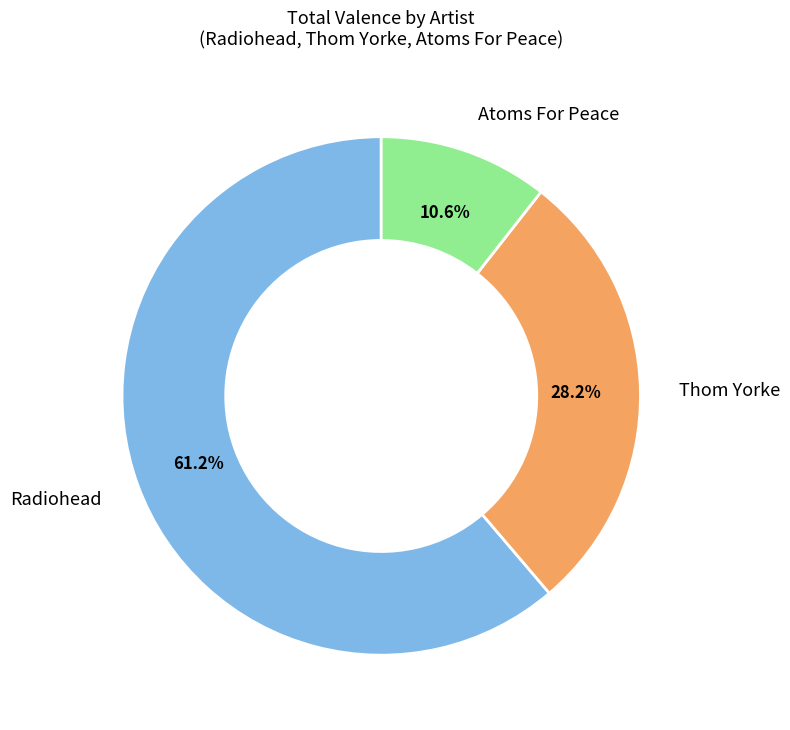

How many slices are in this pie chart?

3